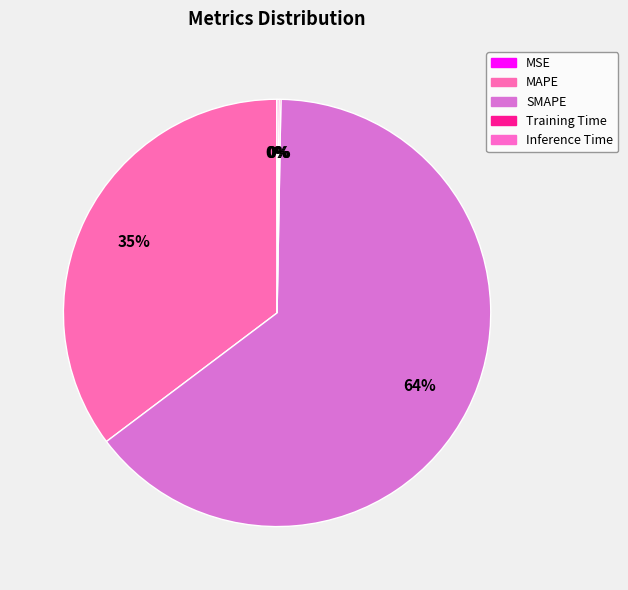

To the nearest percent, what percentage of the pie is MAPE?

35%